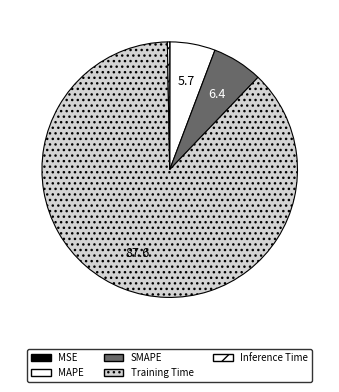

True or false: MSE accounts for 11% of the total.

False